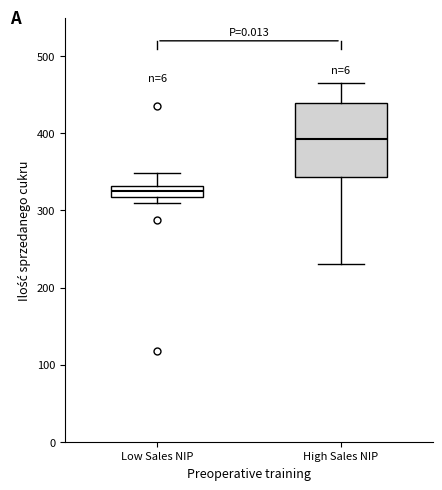

Which box is the tallest, from its lower edge to its upper edge?

High Sales NIP